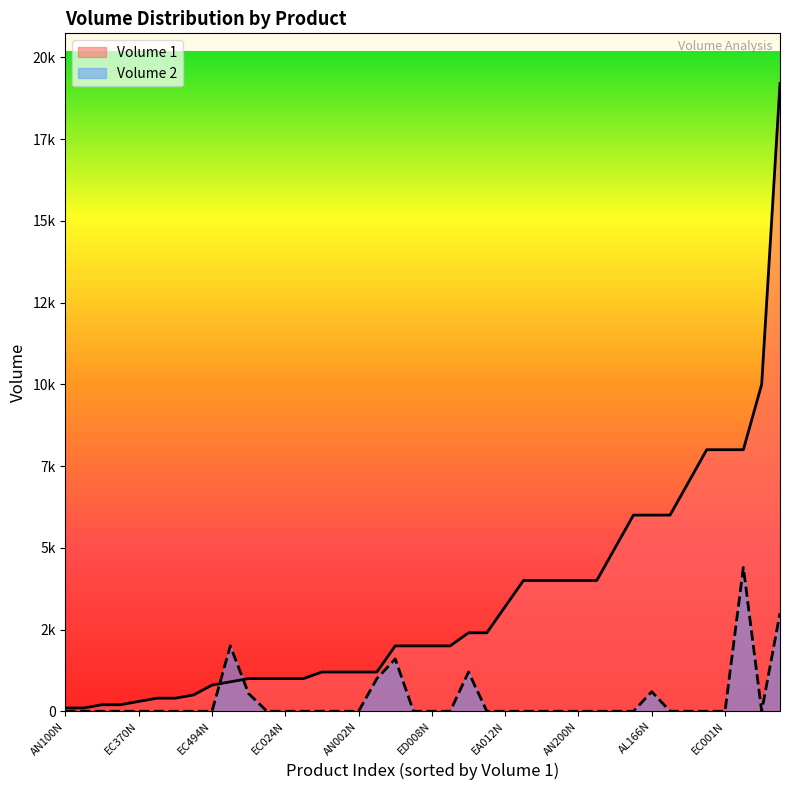

Is it true that Volume 2 equals 0 at AN064N?

True